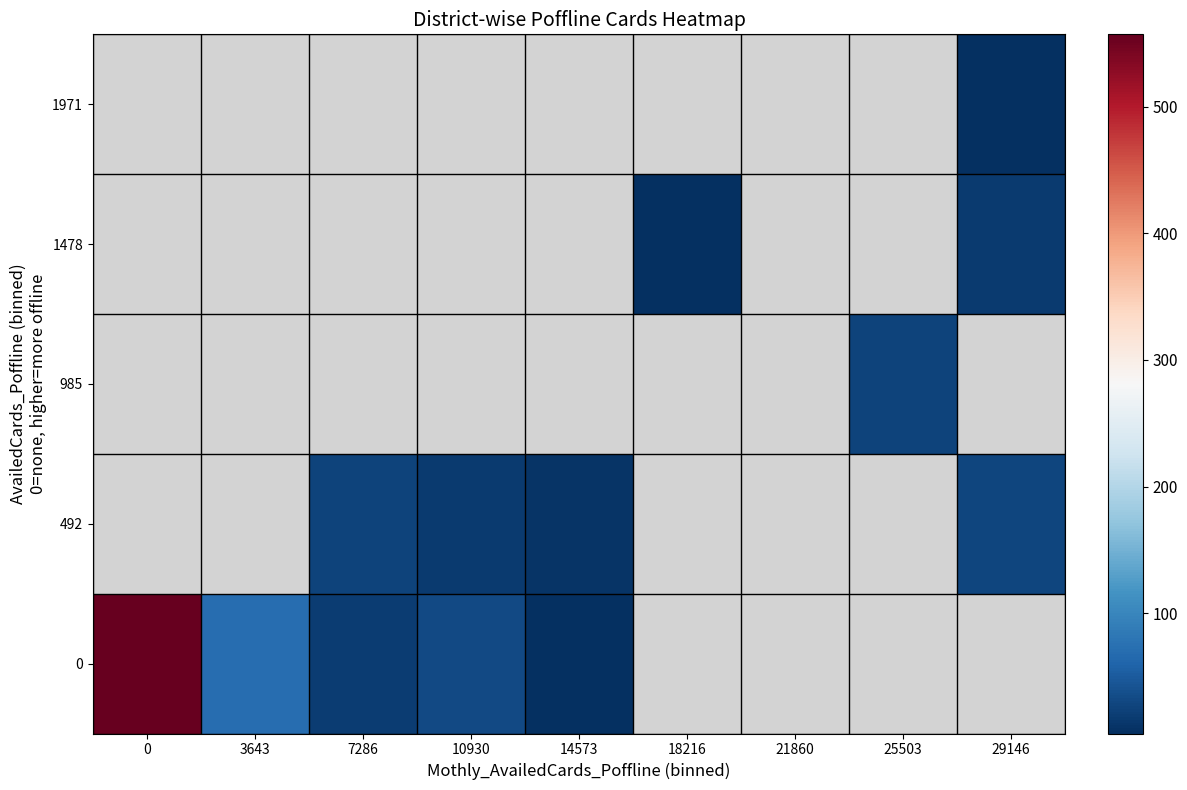

How many categories are shown in the chart?

9